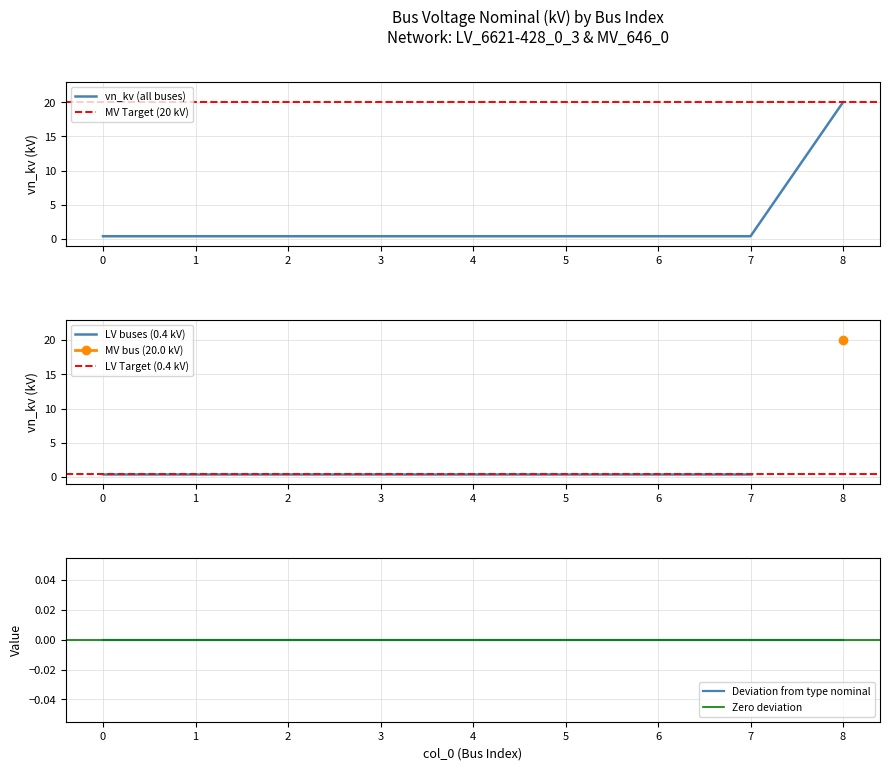

What is the maximum value for vn_kv (all buses)?

20.0